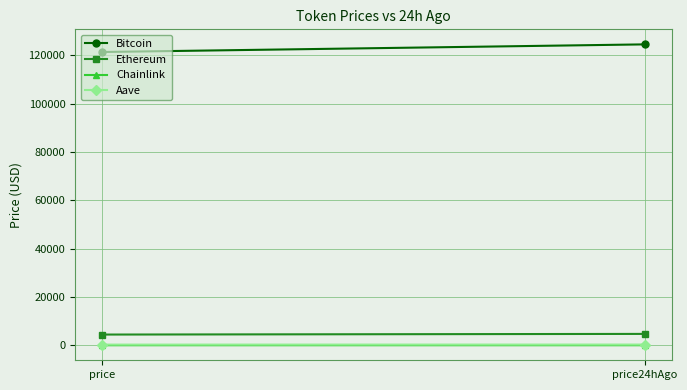

What value does the Bitcoin series have at price24hAgo?

124483.0